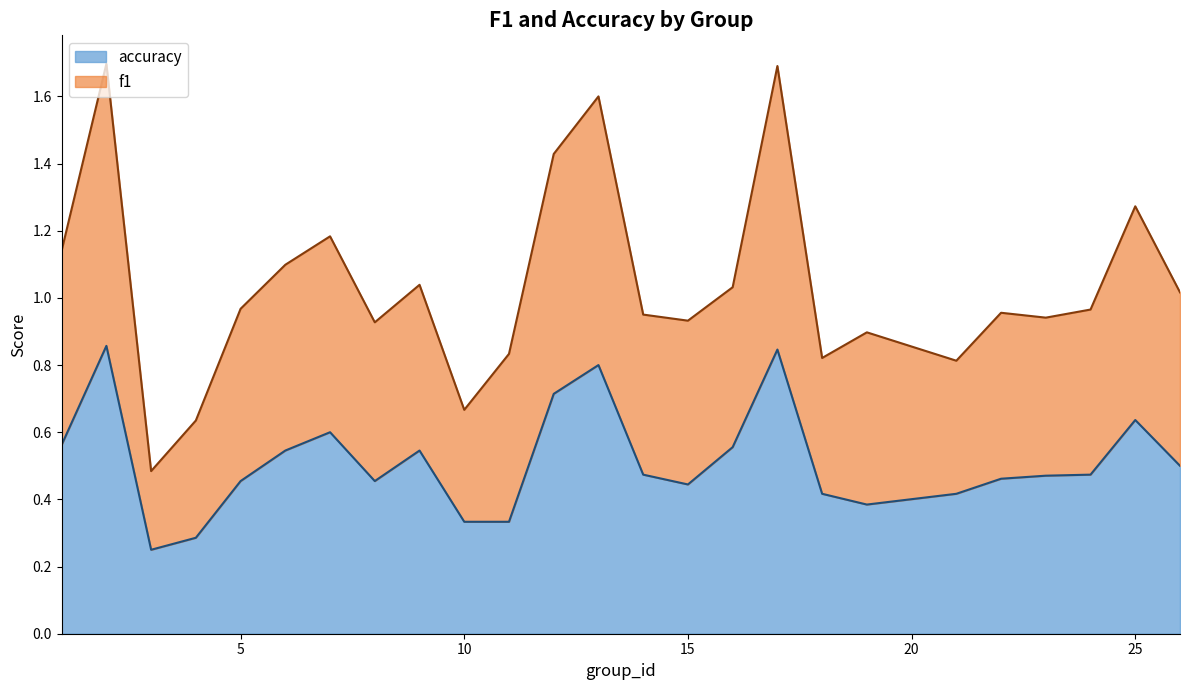

What is the value of the accuracy point at the 6th from the left?

0.5